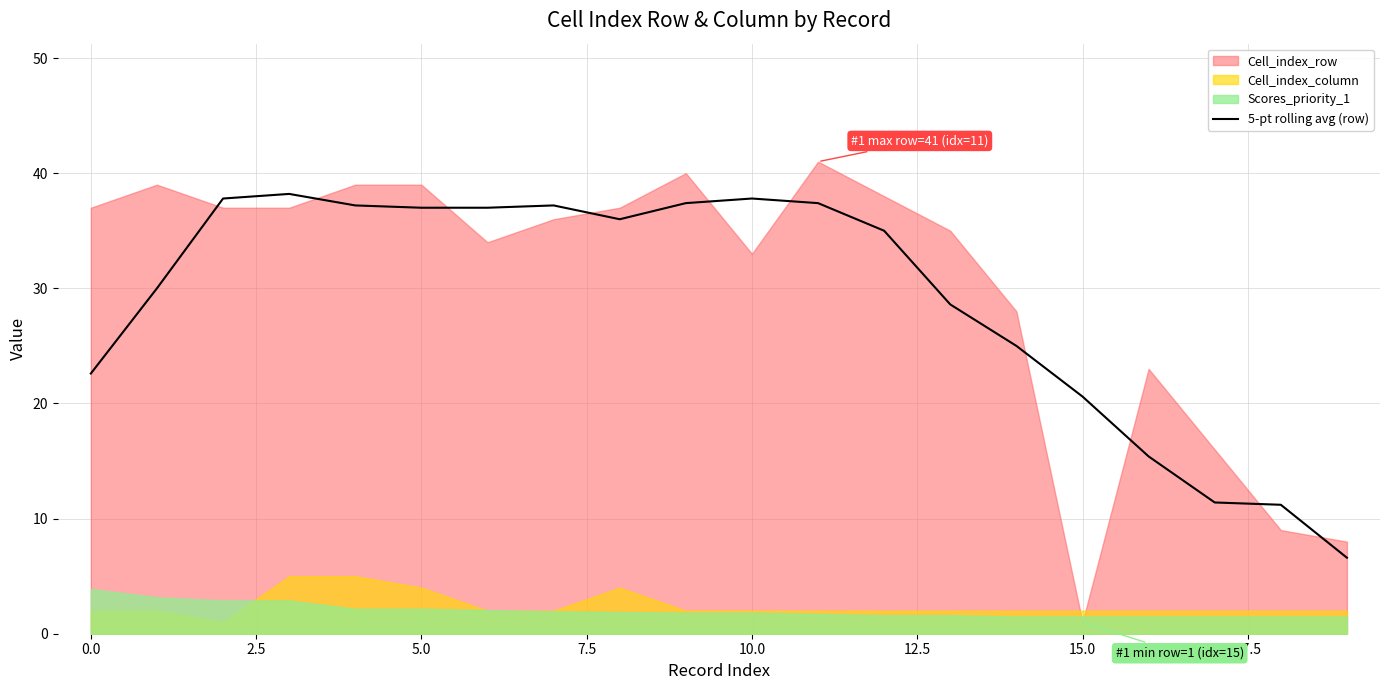

At which category does the chart reach its minimum across all series?

19